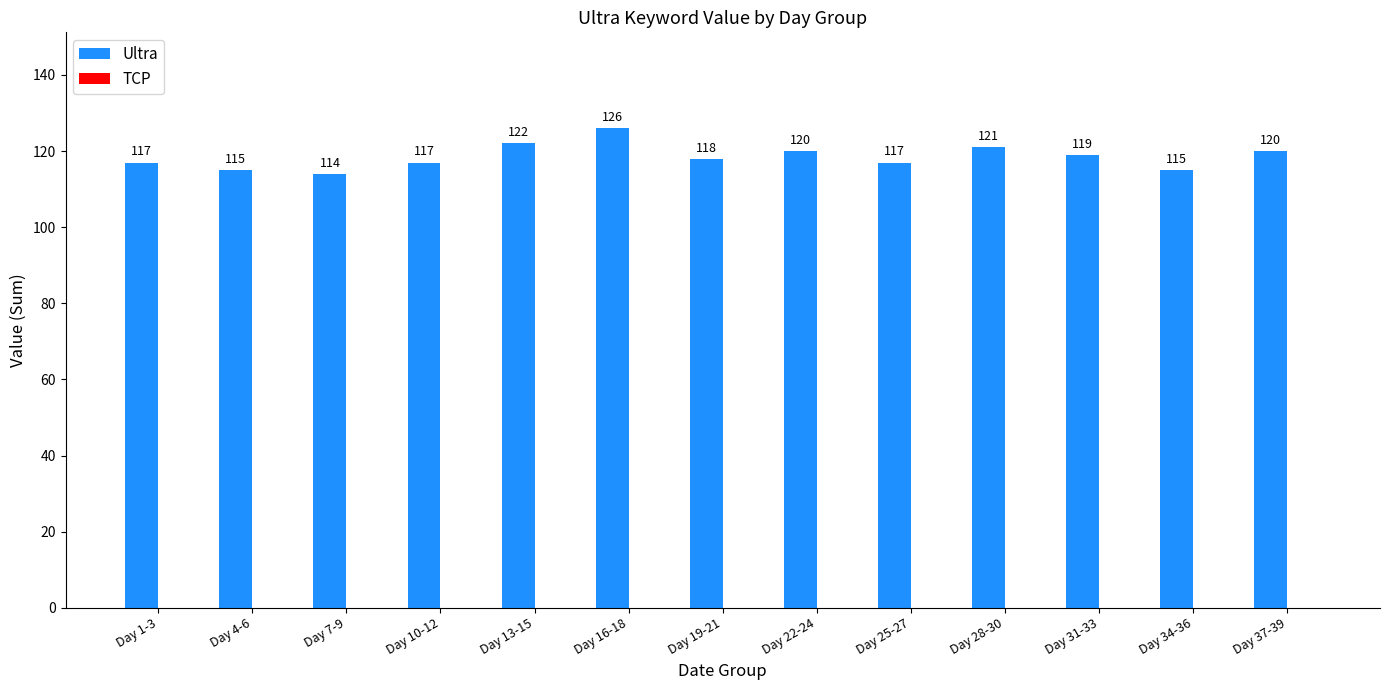

How many distinct data groups are displayed?

1